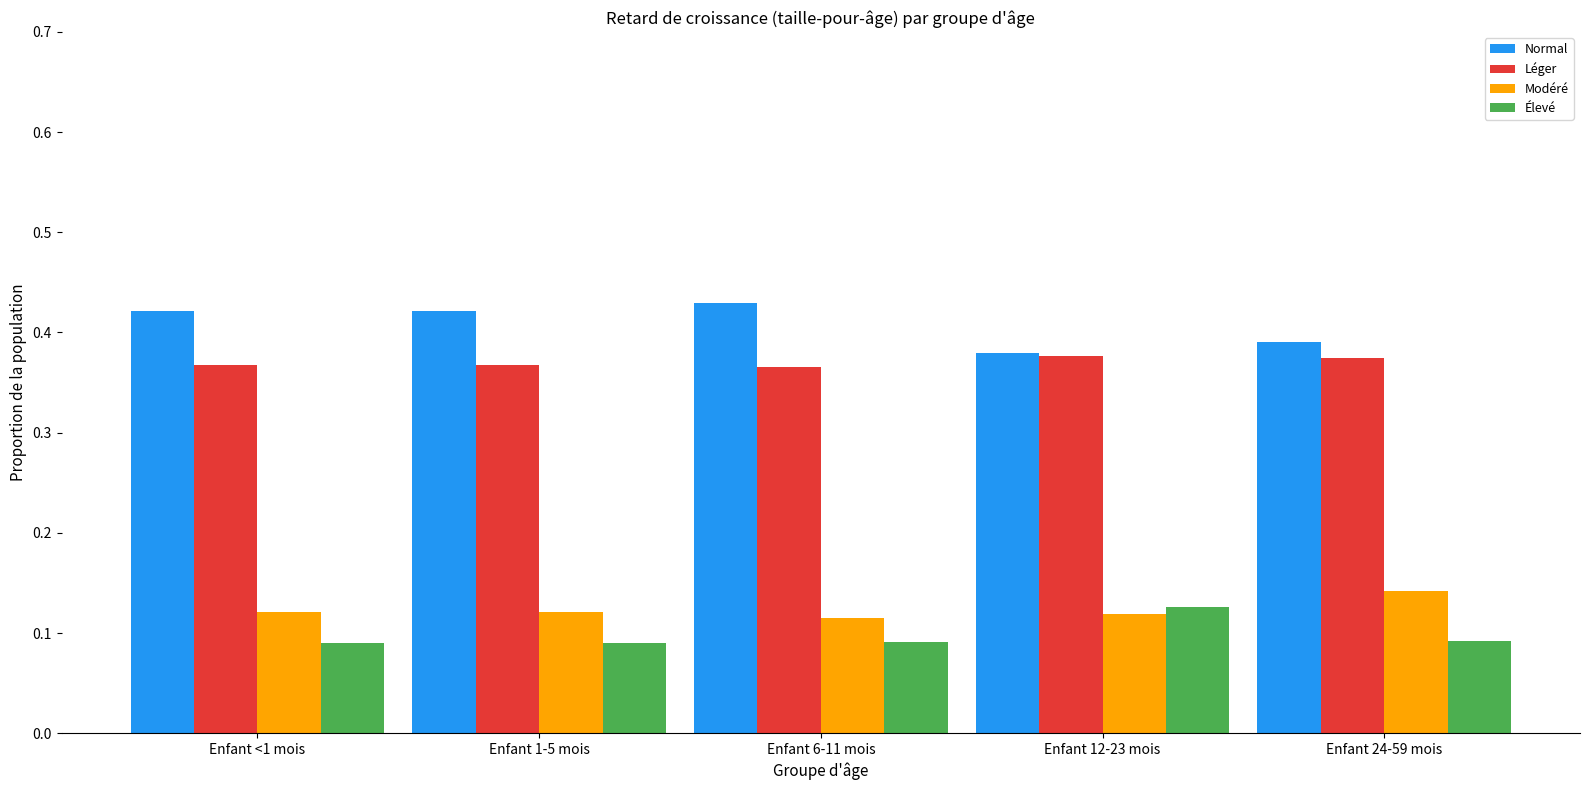

What is the label of the 5th bar from the right?

Enfant <1 mois